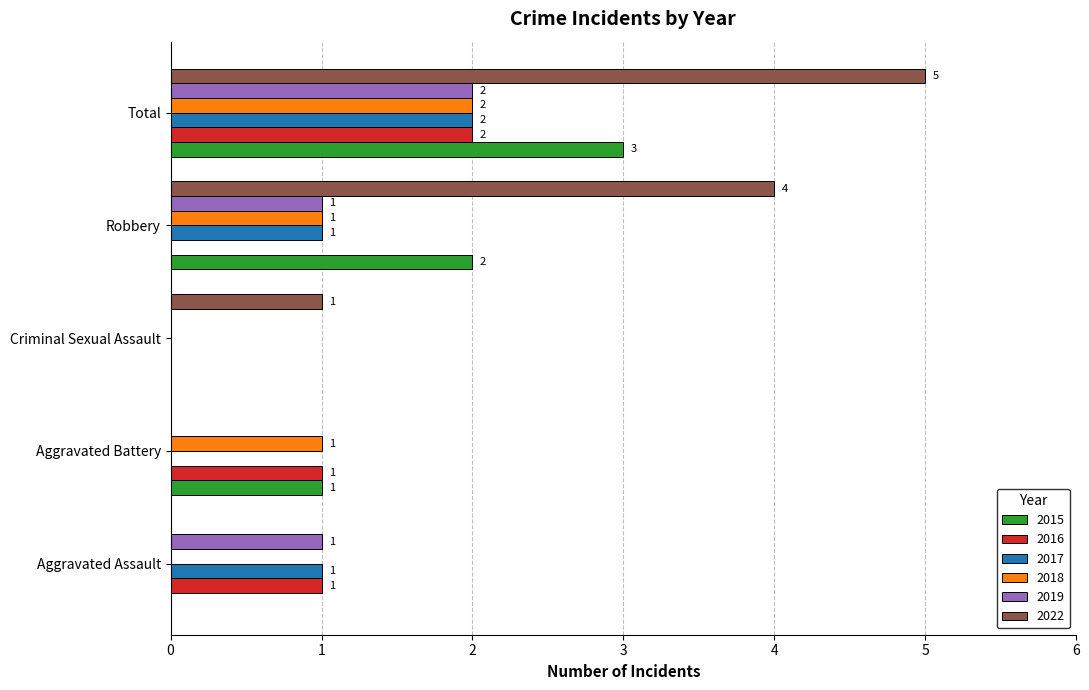

Which category has the highest value across all series?

Total